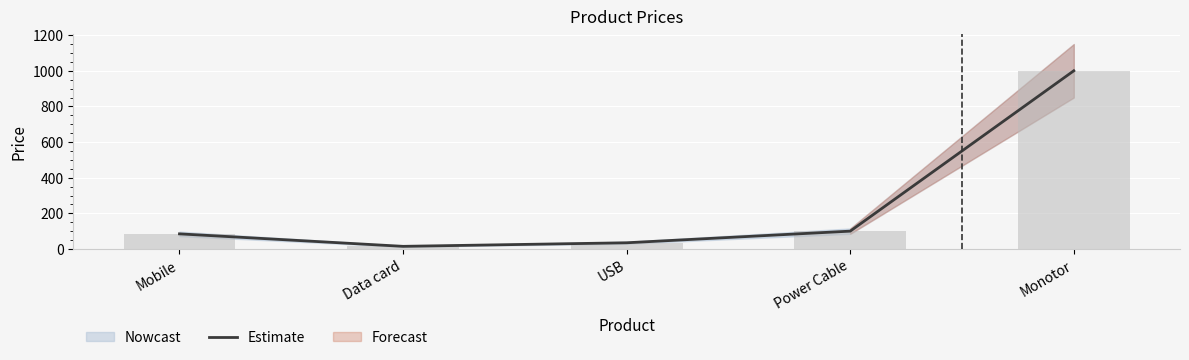

Reading left to right, what are all the values shown in this chart?

Mobile=85.2	Data card=15.2	USB=35.2	Power Cable=100.5	Monotor=1000.0